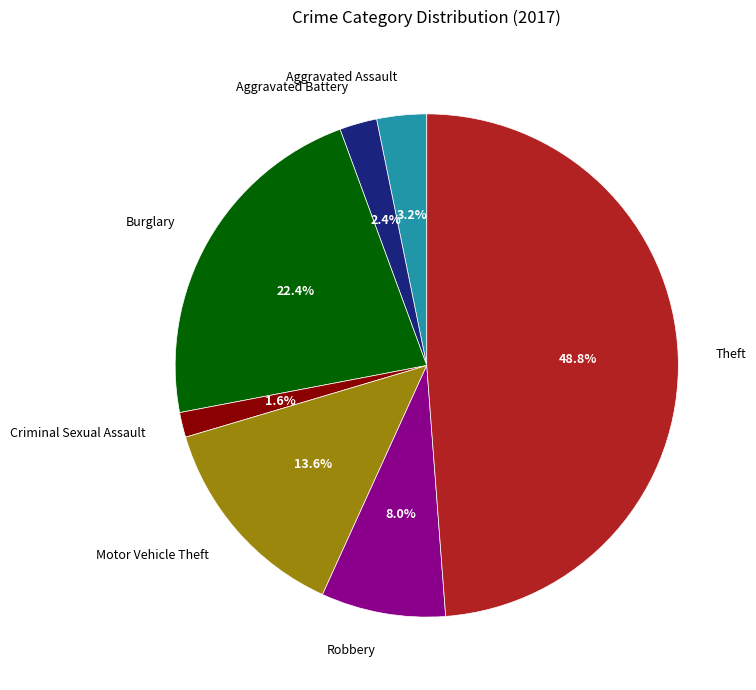

Which category has the smallest portion of the pie?

Criminal Sexual Assault